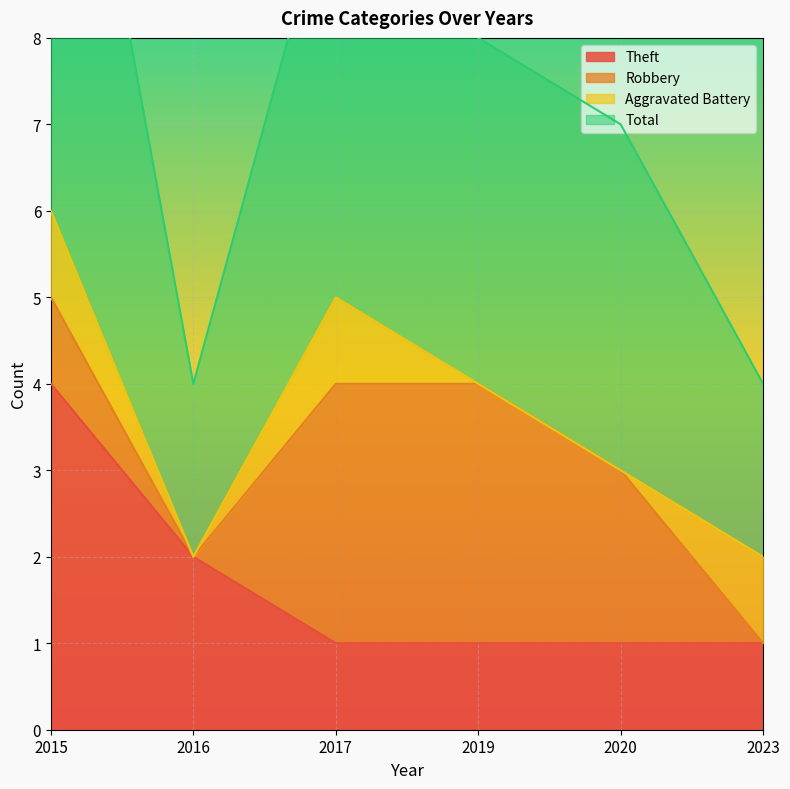

The value of Theft at 2016 is 2. True or false?

True